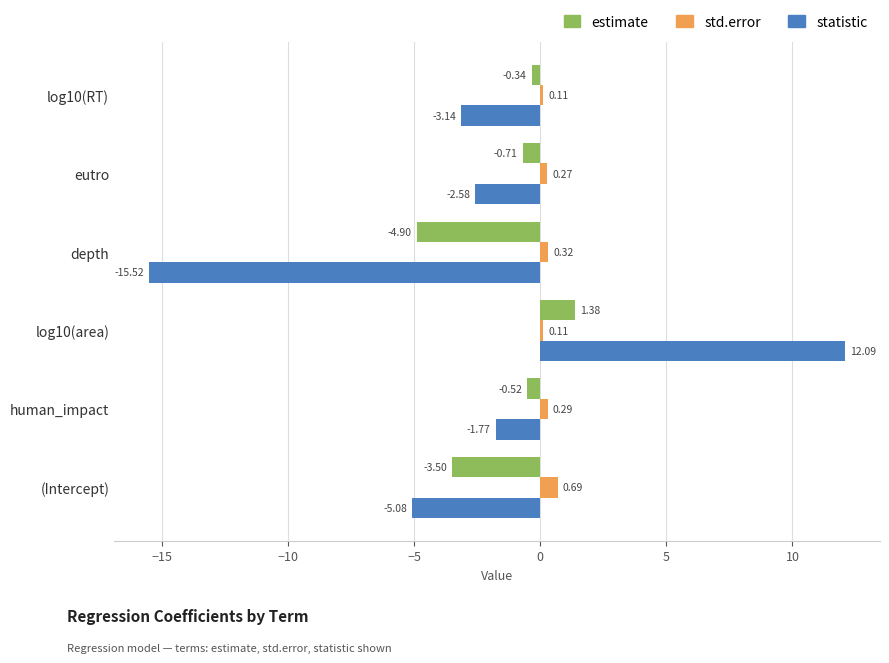

Where is statistic nearest to the value -1?

human_impact